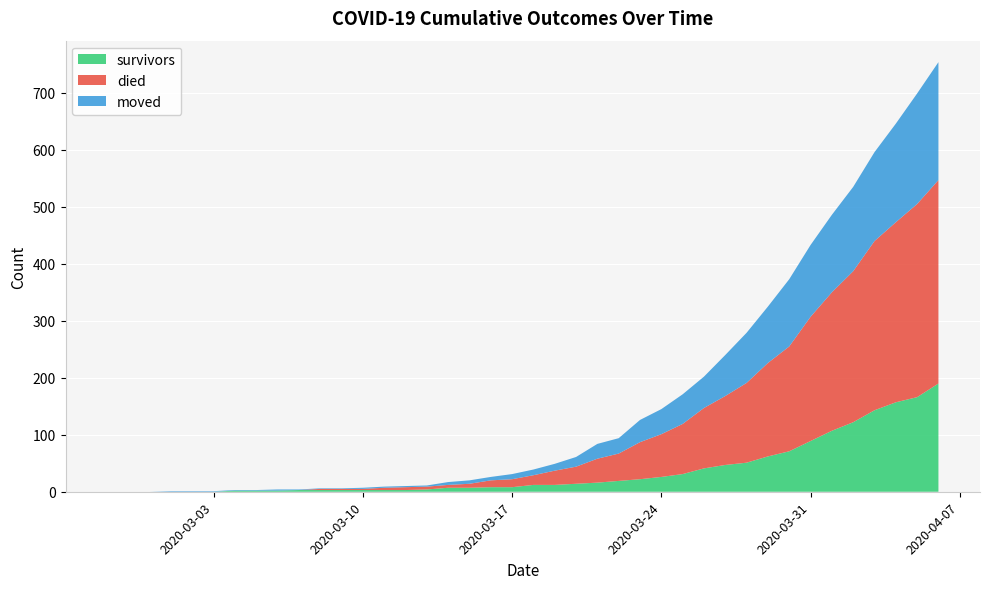

Reading left to right, list all the values displayed in this chart.

survivors: 2020-02-27=0	2020-02-28=0	2020-02-29=0	2020-03-01=0	2020-03-02=0	2020-03-03=0	2020-03-04=2	2020-03-05=2	2020-03-06=2	2020-03-07=3	2020-03-08=3	2020-03-09=3	2020-03-10=3	2020-03-11=3	2020-03-12=3	2020-03-13=4	2020-03-14=7	2020-03-15=7	2020-03-16=8	2020-03-17=8	2020-03-18=12	2020-03-19=12	2020-03-20=14	2020-03-21=16	2020-03-22=19	2020-03-23=22	2020-03-24=26	2020-03-25=31	2020-03-26=41	2020-03-27=47	2020-03-28=51	2020-03-29=62	2020-03-30=71	2020-03-31=89	2020-04-01=107	2020-04-02=122	2020-04-03=143	2020-04-04=157	2020-04-05=166	2020-04-06=190
died: 2020-02-27=0	2020-02-28=0	2020-02-29=0	2020-03-01=0	2020-03-02=0	2020-03-03=0	2020-03-04=0	2020-03-05=0	2020-03-06=0	2020-03-07=0	2020-03-08=2	2020-03-09=2	2020-03-10=2	2020-03-11=4	2020-03-12=5	2020-03-13=5	2020-03-14=5	2020-03-15=7	2020-03-16=12	2020-03-17=14	2020-03-18=17	2020-03-19=25	2020-03-20=30	2020-03-21=42	2020-03-22=48	2020-03-23=65	2020-03-24=75	2020-03-25=88	2020-03-26=106	2020-03-27=121	2020-03-28=140	2020-03-29=164	2020-03-30=184	2020-03-31=218	2020-04-01=243	2020-04-02=265	2020-04-03=297	2020-04-04=316	2020-04-05=339	2020-04-06=357
moved: 2020-02-27=0	2020-02-28=0	2020-02-29=0	2020-03-01=1	2020-03-02=1	2020-03-03=1	2020-03-04=1	2020-03-05=1	2020-03-06=2	2020-03-07=1	2020-03-08=1	2020-03-09=1	2020-03-10=2	2020-03-11=2	2020-03-12=2	2020-03-13=2	2020-03-14=5	2020-03-15=6	2020-03-16=6	2020-03-17=9	2020-03-18=10	2020-03-19=12	2020-03-20=17	2020-03-21=26	2020-03-22=27	2020-03-23=39	2020-03-24=44	2020-03-25=52	2020-03-26=55	2020-03-27=72	2020-03-28=88	2020-03-29=99	2020-03-30=118	2020-03-31=126	2020-04-01=136	2020-04-02=148	2020-04-03=156	2020-04-04=173	2020-04-05=194	2020-04-06=207